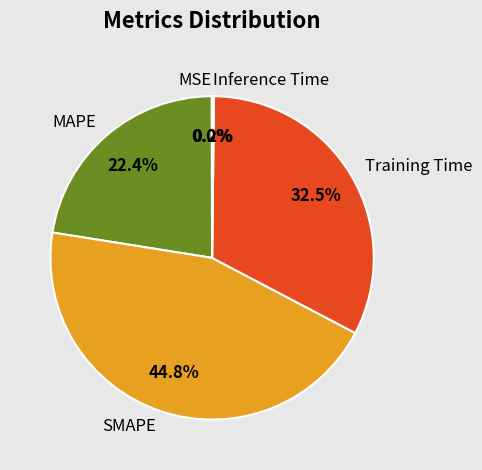

What percentage is NOT represented by SMAPE?

55.2%